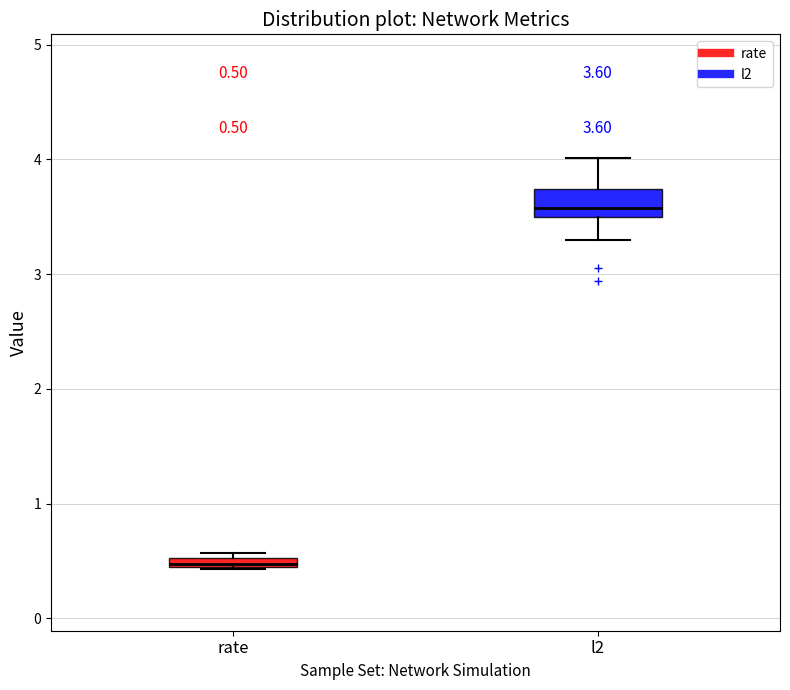

Comparing the boxes themselves (not the whiskers), which one is the tallest?

l2